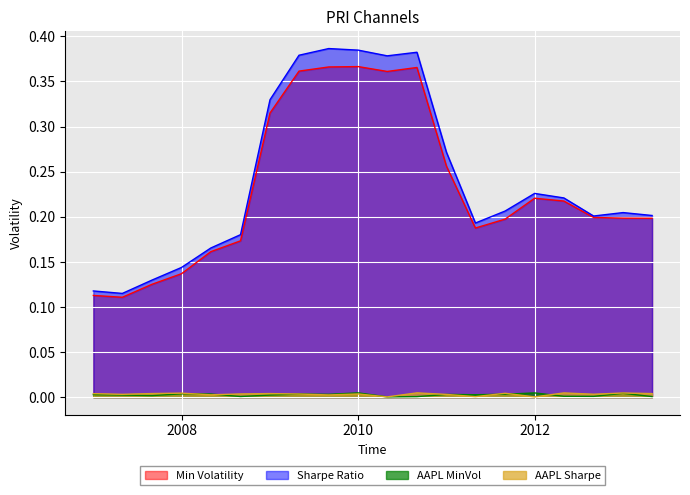

True or false: AAPL_MinVol has a value of 0.0 at 2010-05-01.

True